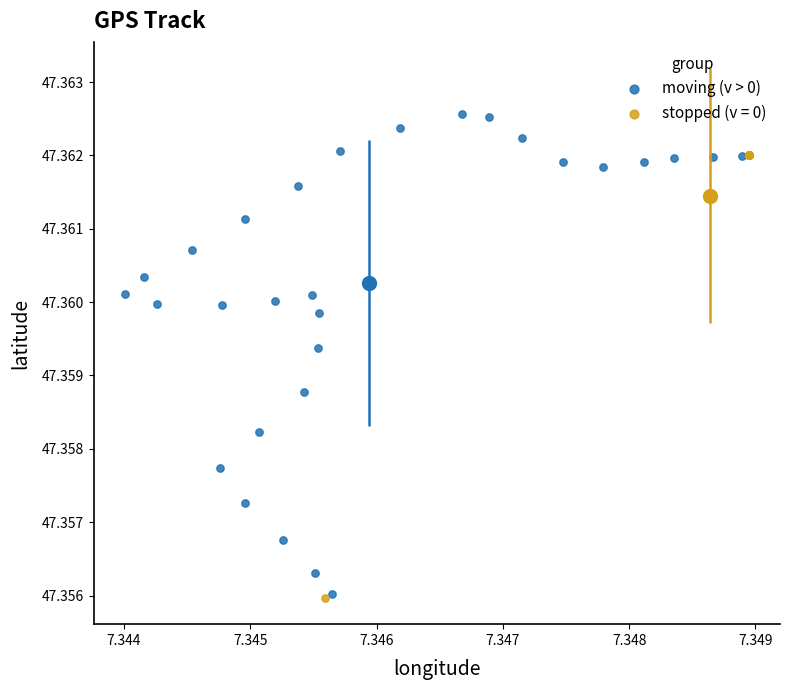

Which series contains the highest Y value?

moving (v > 0)